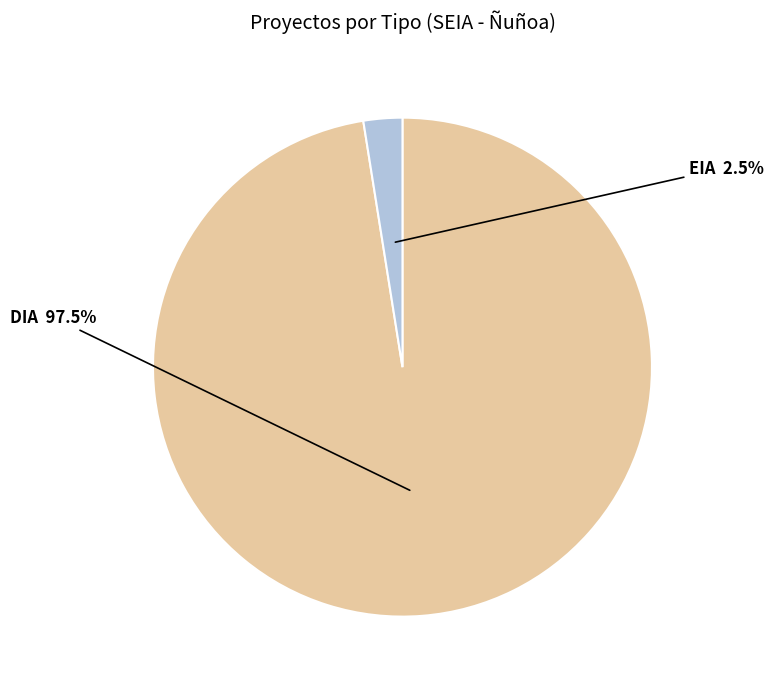

Is there a majority slice in this chart?

Yes